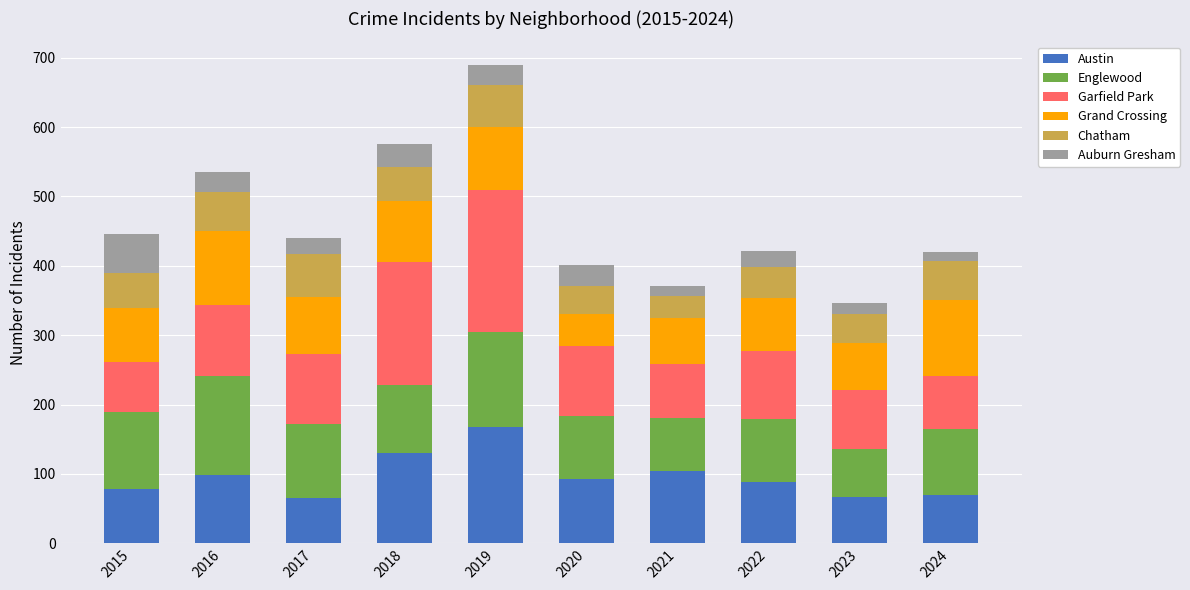

Is it true that Austin equals 130 at 2018?

True